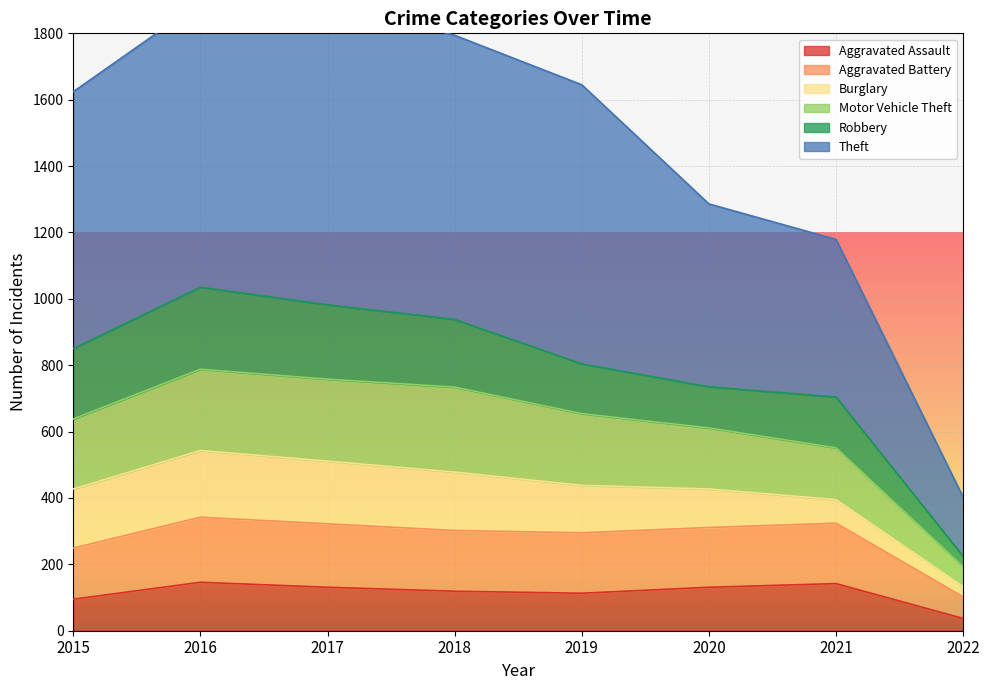

Is it true that Aggravated Assault equals 131 at 2020?

True